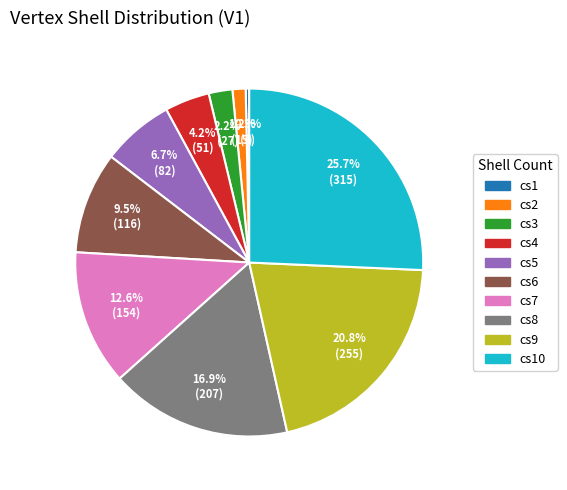

What percentage do cs7 and cs3 together represent?

14.8%